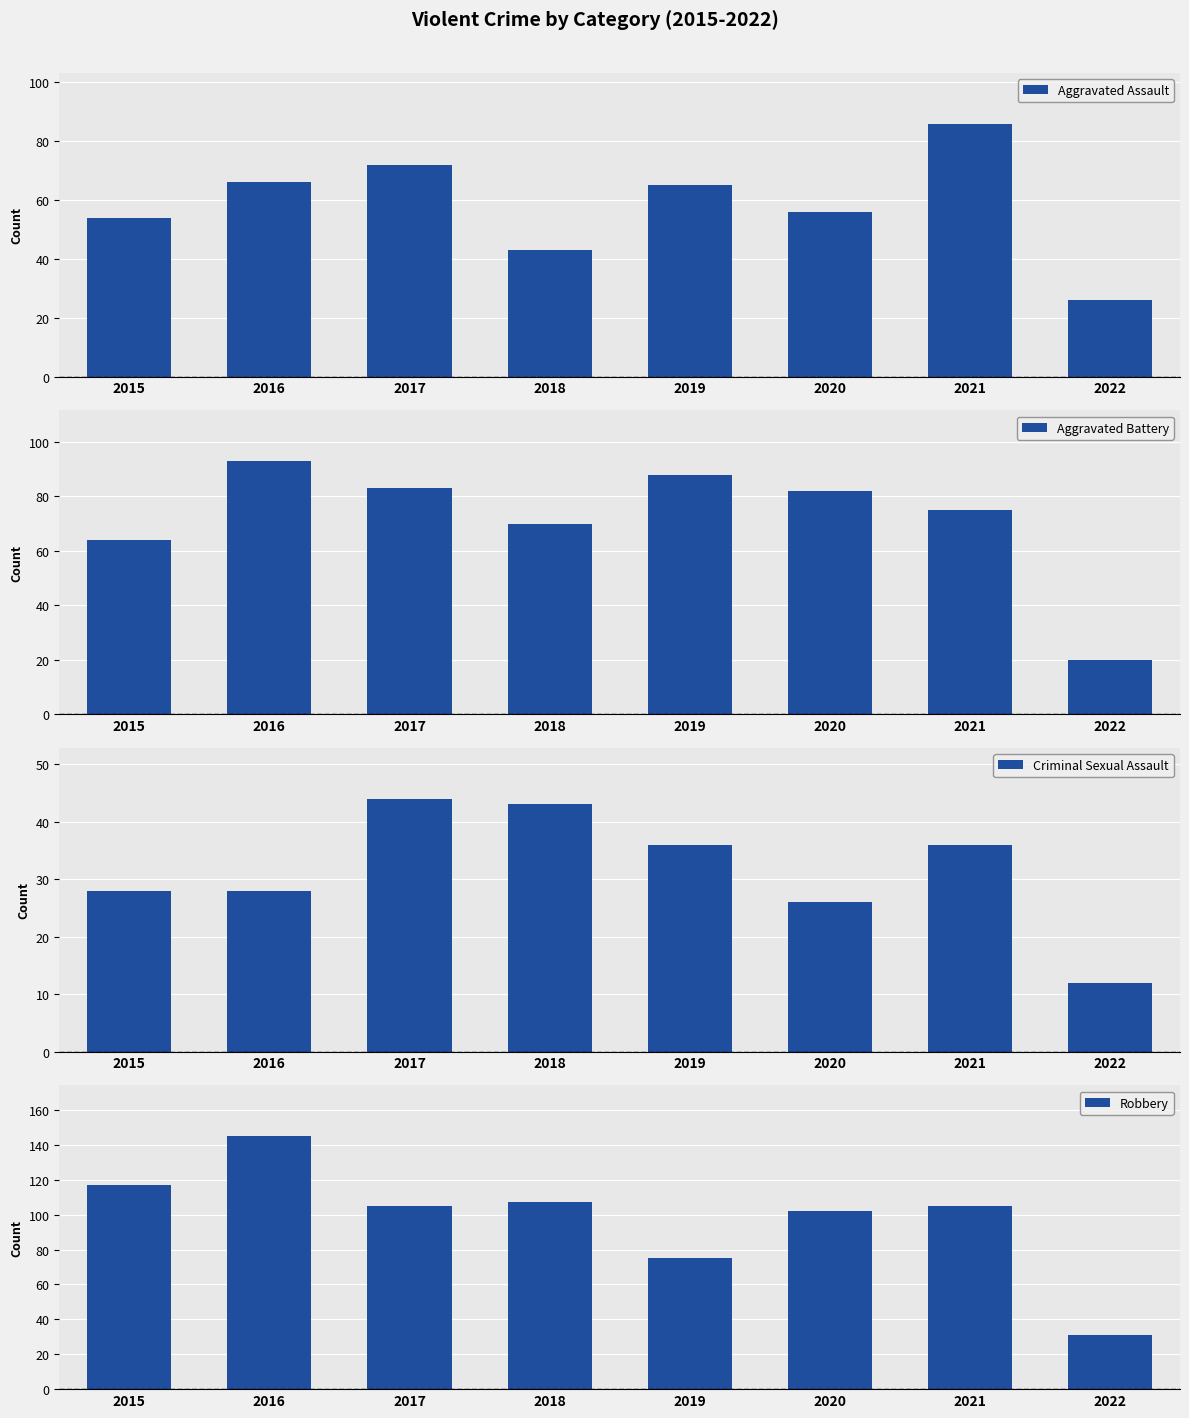

Which series has the largest total across all categories?

Robbery